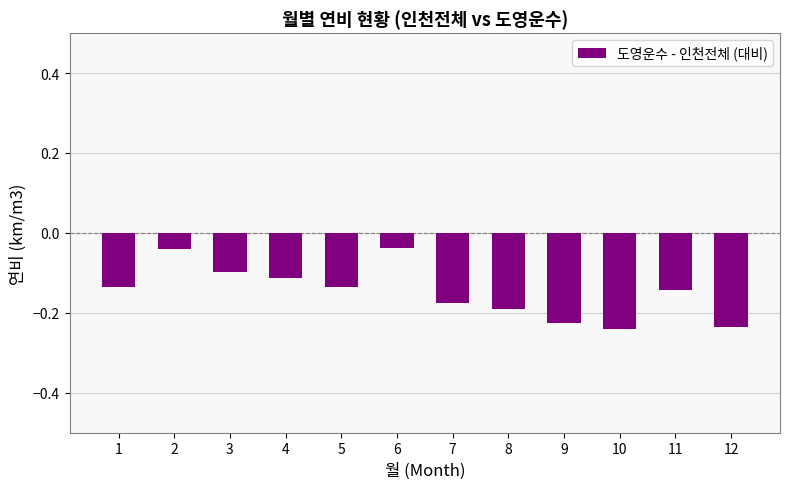

Is it true that the value at 12 is -0.2?

True